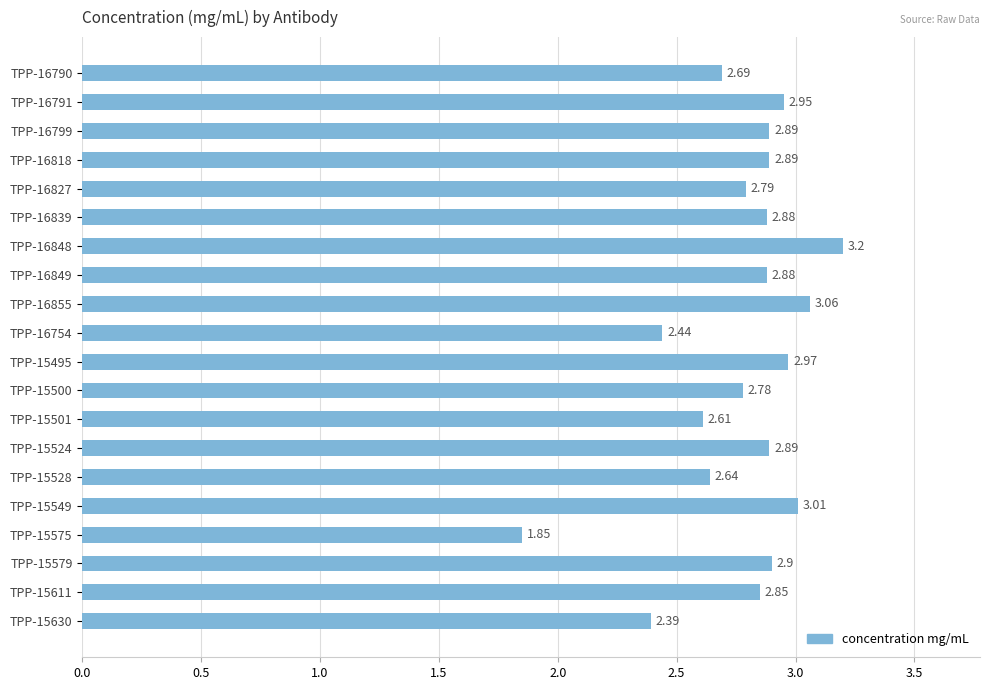

What is the sum of all values?

55.6